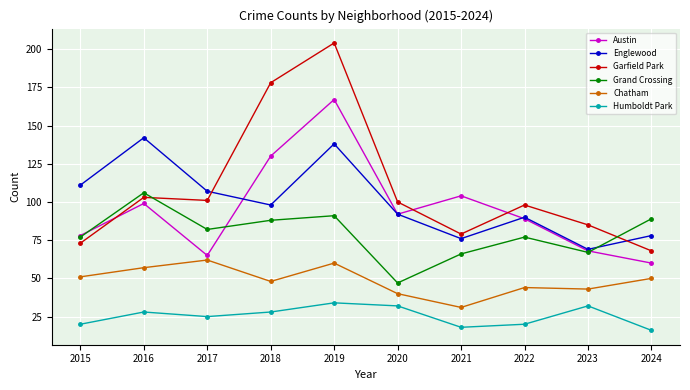

What is the value of the Austin point at the 6th from the left?

92